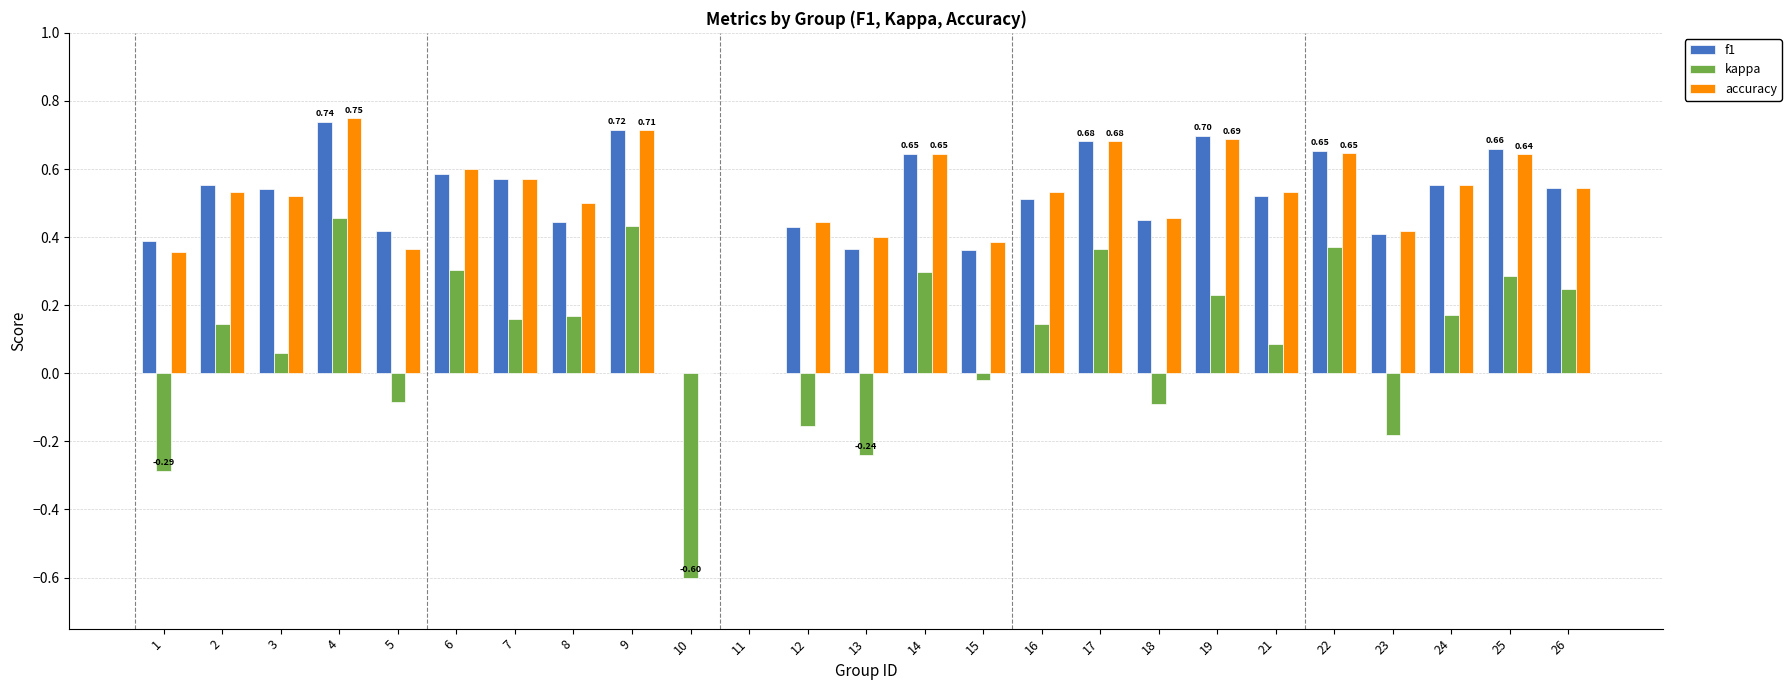

How many groups of bars are there?

25